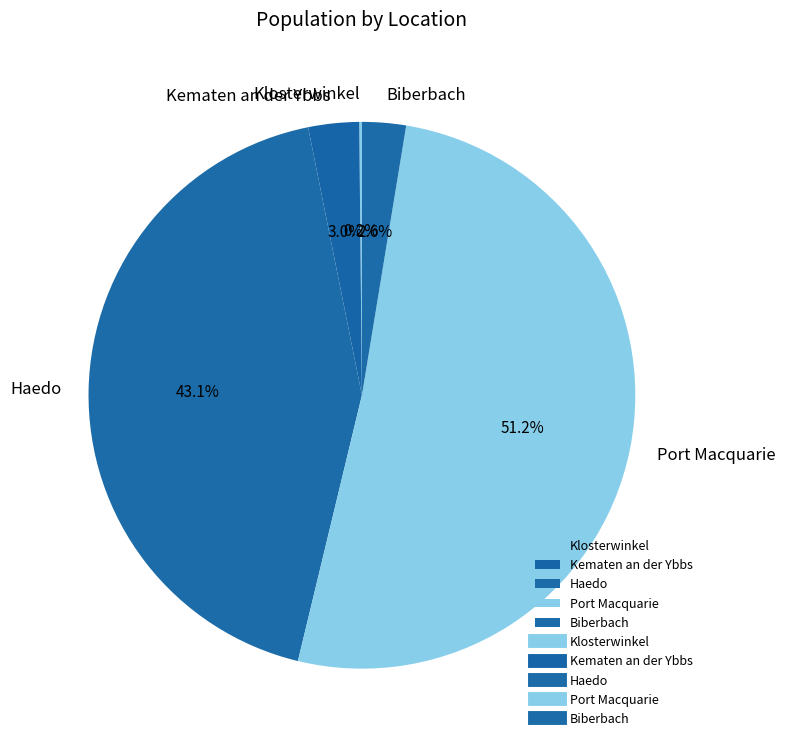

What percentage do Haedo and Kematen an der Ybbs together represent?

46.1%